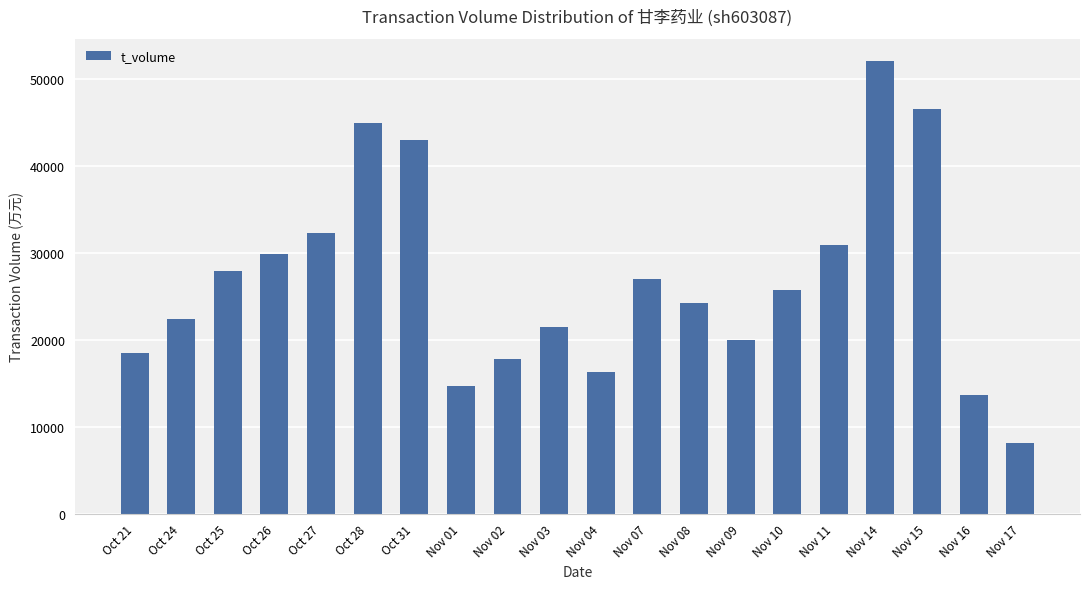

True or false: the data shows 27034 at Nov 07.

True